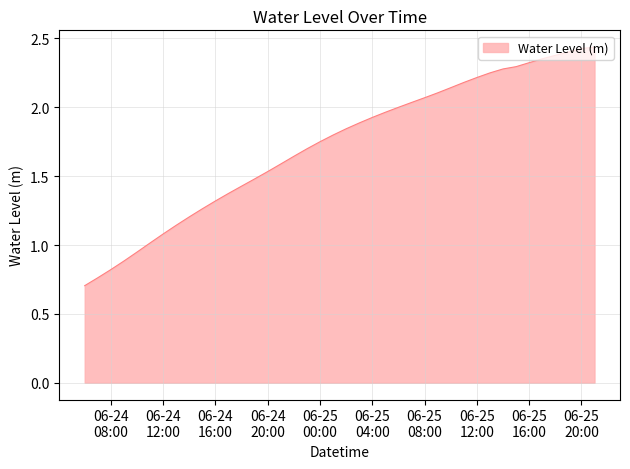

What is the minimum value shown in the chart?

0.7